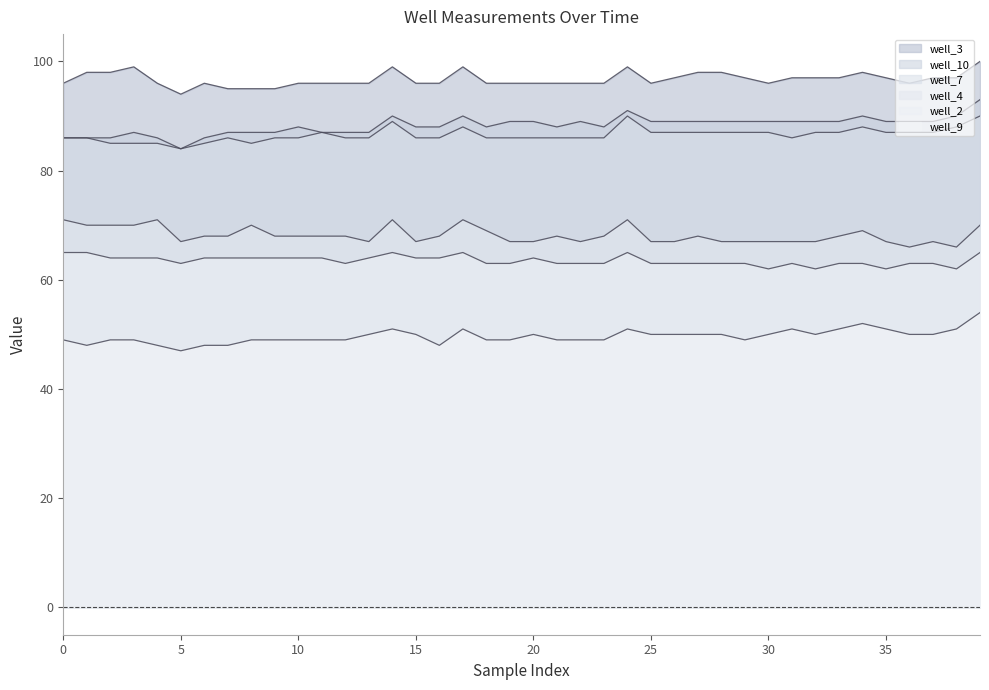

Reading left to right, transcribe all the data shown in this chart.

well_10: 86	86	86	87	86	84	86	87	87	87	88	87	87	87	90	88	88	90	88	89	89	88	89	88	91	89	89	89	89	89	89	89	89	89	90	89	89	89	90	93
well_4: 71	70	70	70	71	67	68	68	70	68	68	68	68	67	71	67	68	71	69	67	67	68	67	68	71	67	67	68	67	67	67	67	67	68	69	67	66	67	66	70
well_9: 49	48	49	49	48	47	48	48	49	49	49	49	49	50	51	50	48	51	49	49	50	49	49	49	51	50	50	50	50	49	50	51	50	51	52	51	50	50	51	54
well_2: 65	65	64	64	64	63	64	64	64	64	64	64	63	64	65	64	64	65	63	63	64	63	63	63	65	63	63	63	63	63	62	63	62	63	63	62	63	63	62	65
well_3: 96	98	98	99	96	94	96	95	95	95	96	96	96	96	99	96	96	99	96	96	96	96	96	96	99	96	97	98	98	97	96	97	97	97	98	97	96	97	97	100
well_7: 86	86	85	85	85	84	85	86	85	86	86	87	86	86	89	86	86	88	86	86	86	86	86	86	90	87	87	87	87	87	87	86	87	87	88	87	87	87	88	90